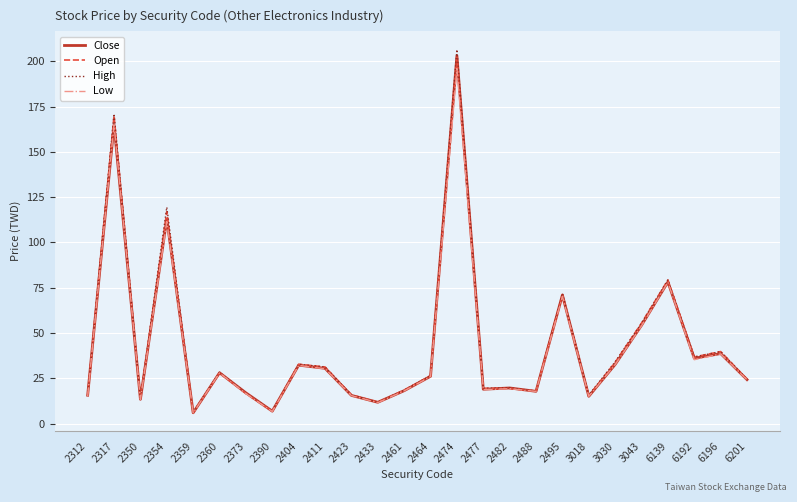

Which category has the highest value across all series?

2474